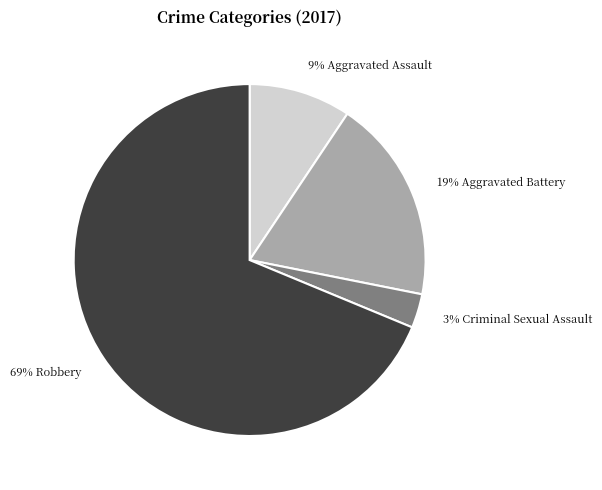

Is there any slice that represents more than half of the pie?

Yes